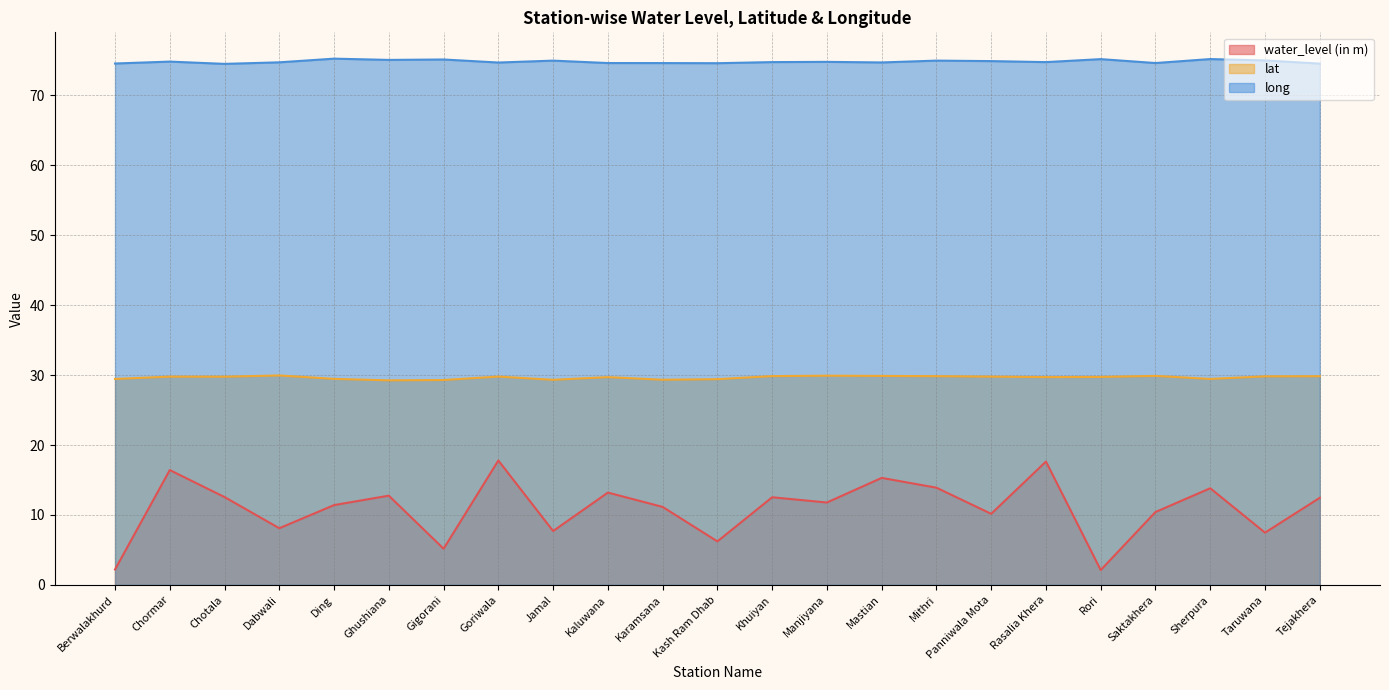

The value of lat at Gigorani is 51.2. True or false?

False